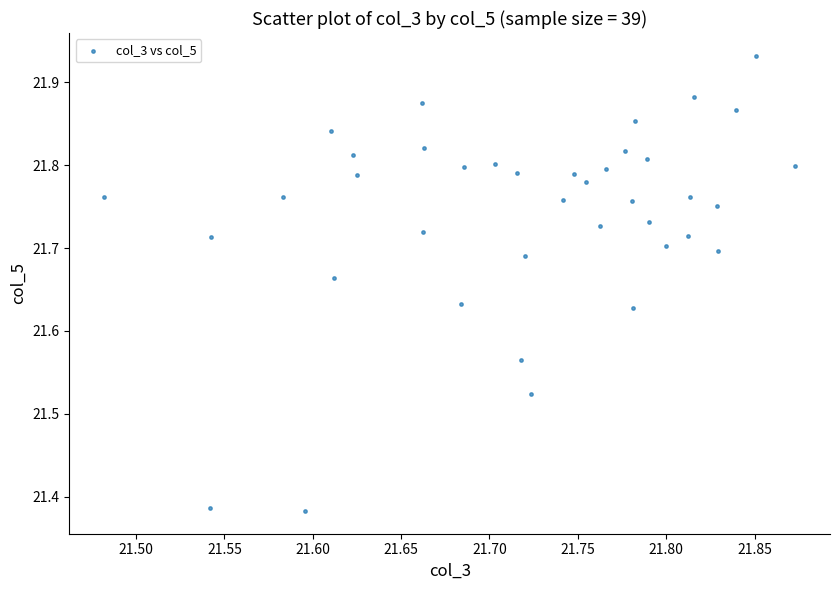

What is the range of X values (max minus min)?

0.4